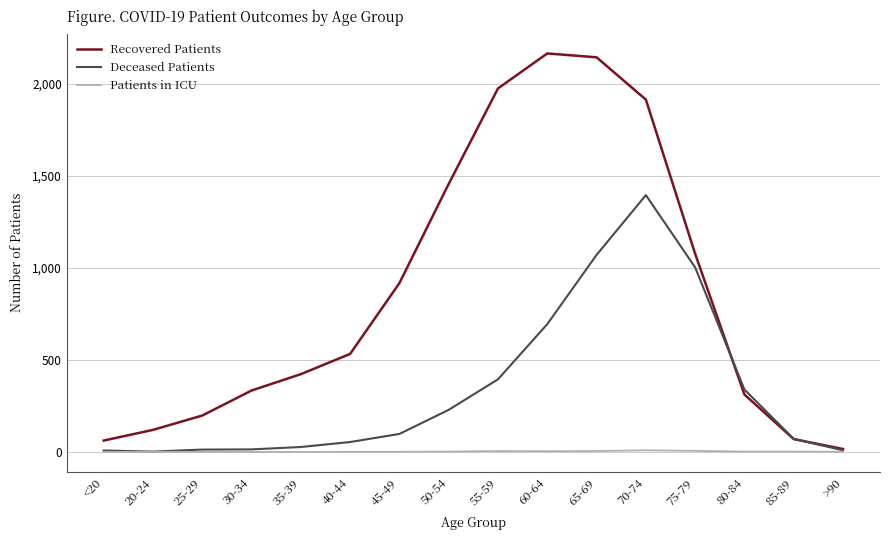

At how many categories does at least one series exceed 1262?

5